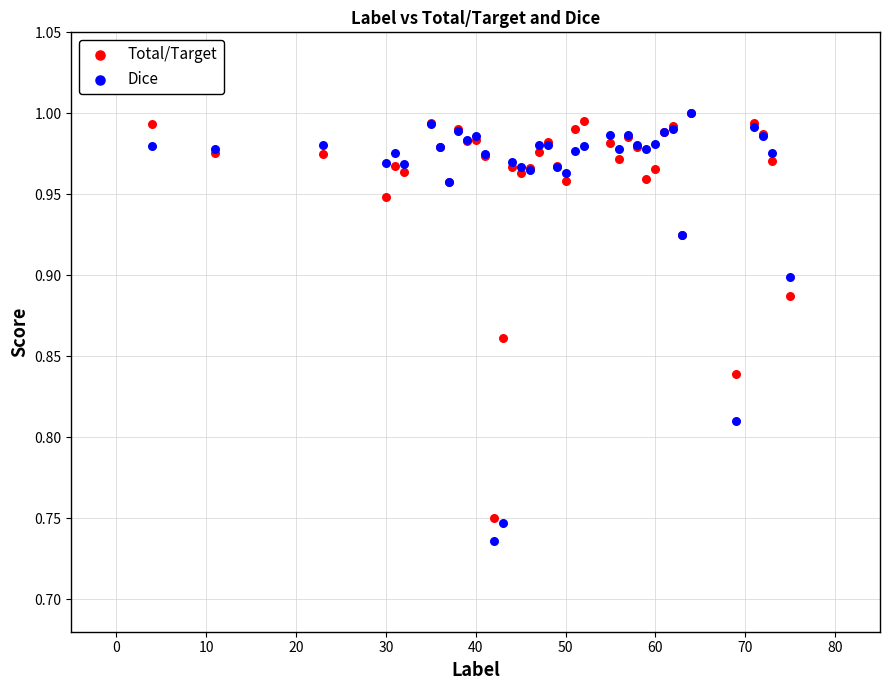

What are all the series names shown in the legend?

Total/Target, Dice